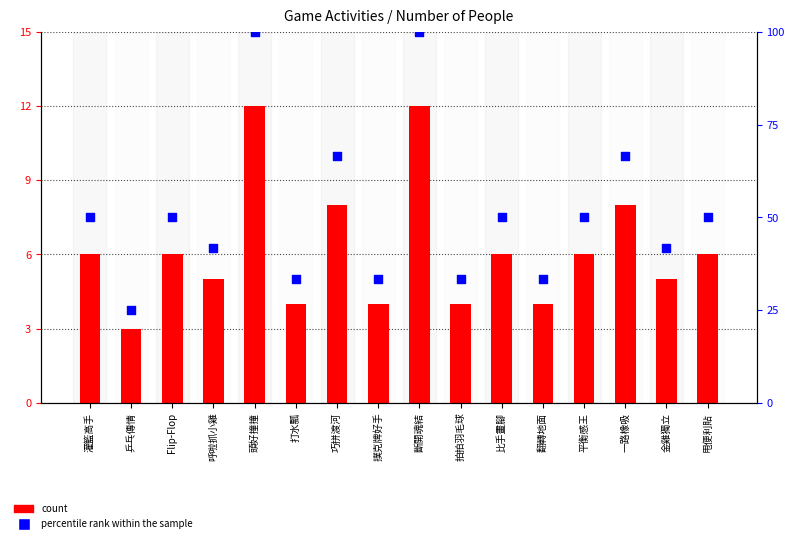

Which series has the widest spread of Y values?

percentile rank within the sample